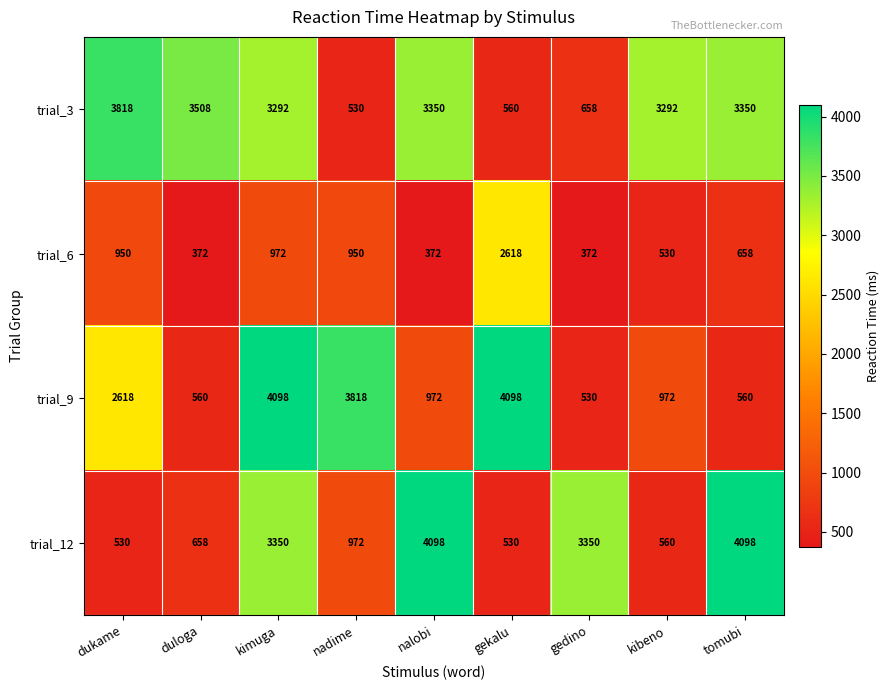

At which label does trial_9 reach its minimum?

gedino